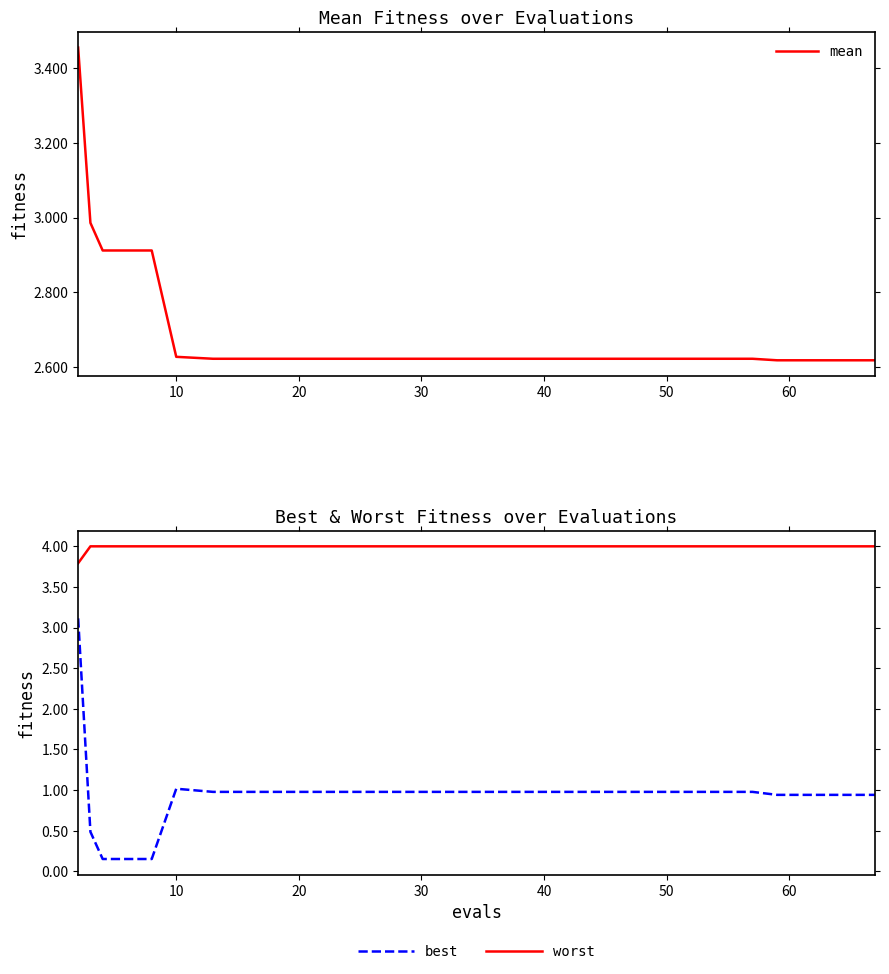

What is the total value across all series at 40?

7.6